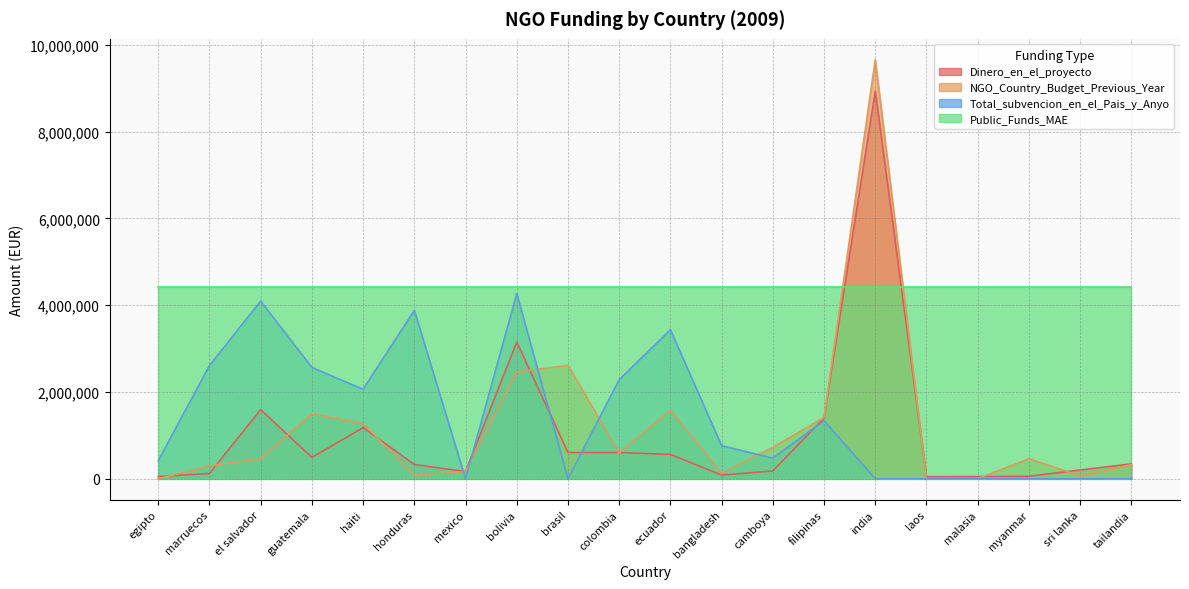

Is it true that Dinero_en_el_proyecto equals 491670 at guatemala?

True